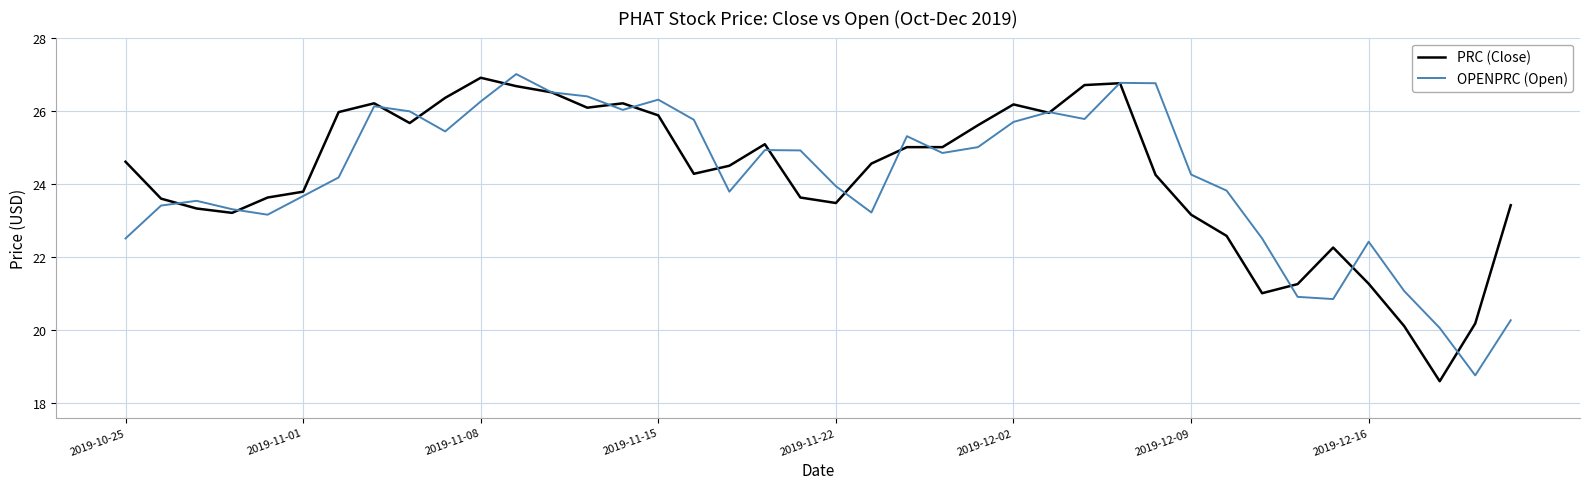

What is the greatest value displayed?

27.0